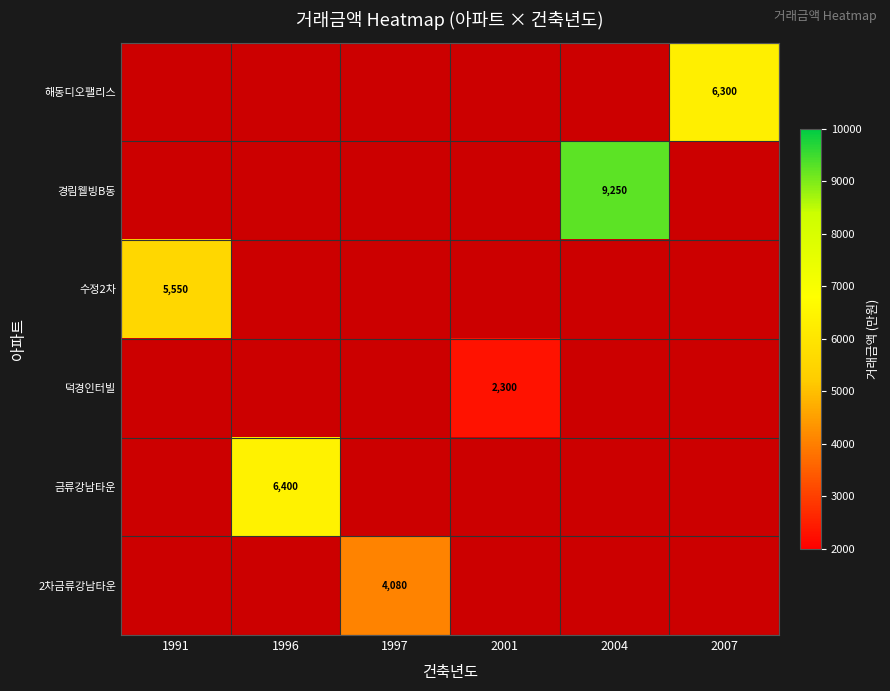

Which has a higher value, 1996 or 1991?

1991